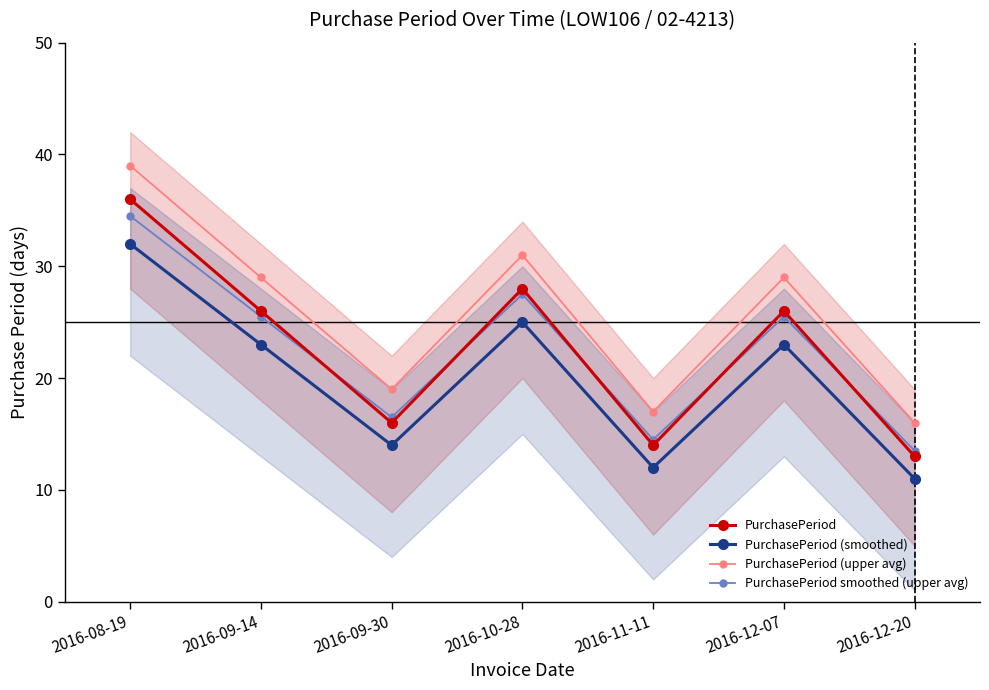

How many data points in PurchasePeriod (smoothed) are above 23?

2